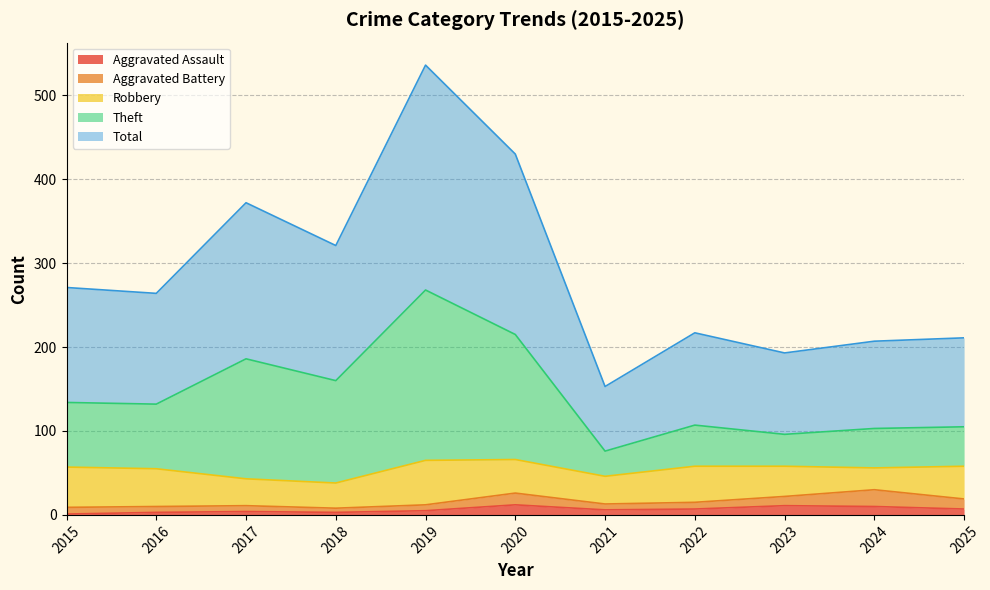

True or false: Aggravated Assault has a value of 7 at 2022.

True